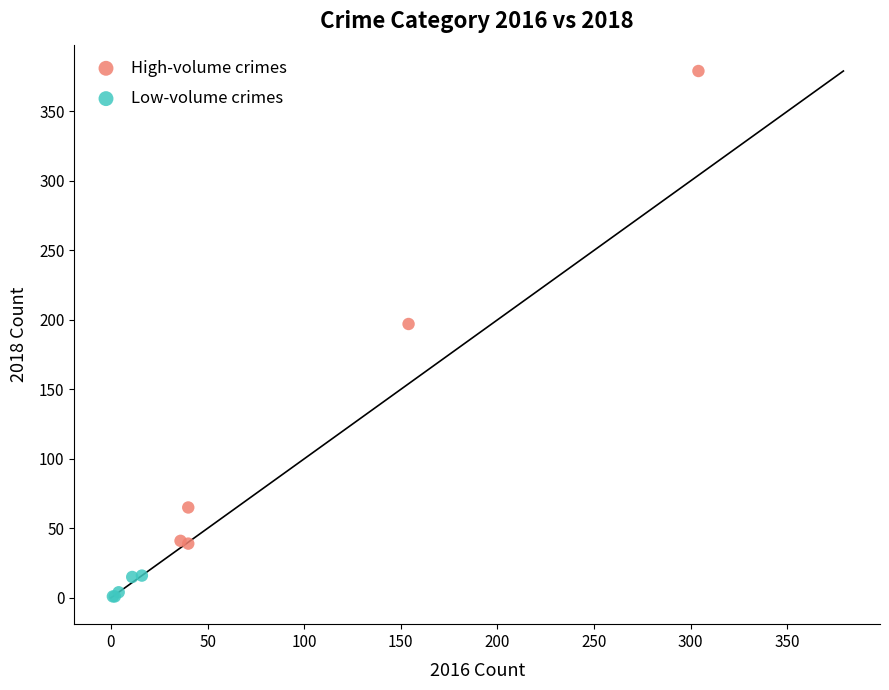

Which series reaches the maximum Y coordinate?

High-volume crimes